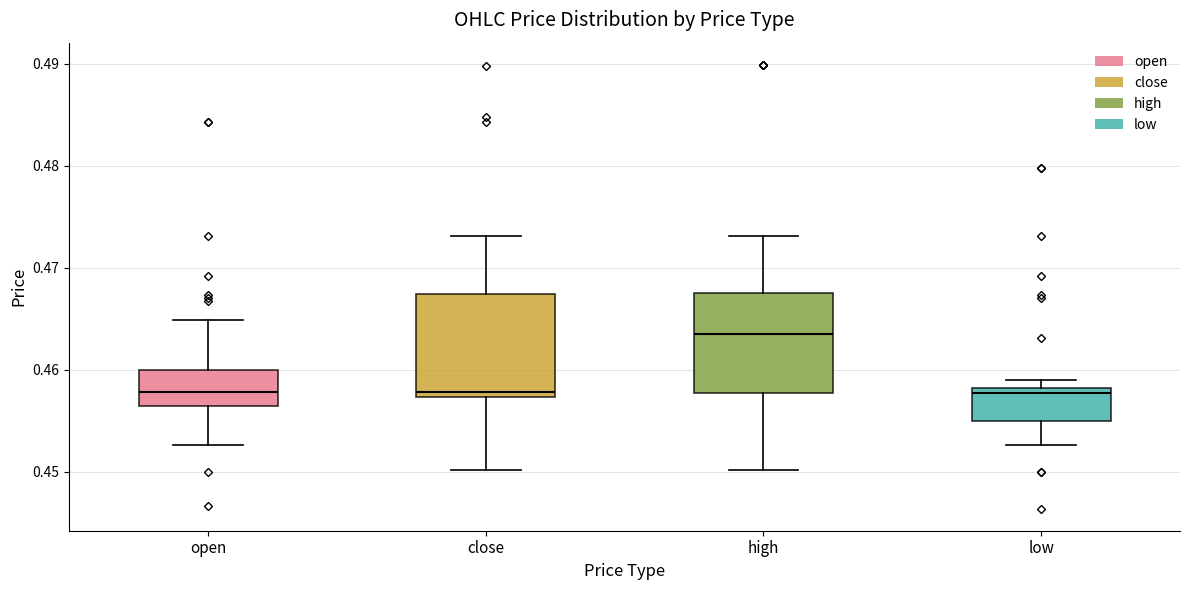

Reading left to right, transcribe this box plot: for each box, give where its median line is, the range the box spans, and where its two whiskers end, as read against the y-axis. The values are not printed on the chart, so give them approximately, as read against the axis.

open: median 0.458, box 0.456 to 0.460, whiskers 0.453 to 0.465
close: median 0.458, box 0.457 to 0.467, whiskers 0.450 to 0.473
high: median 0.464, box 0.458 to 0.468, whiskers 0.450 to 0.473
low: median 0.458 (just below the box's upper edge), box 0.455 to 0.458, whiskers 0.453 to 0.459